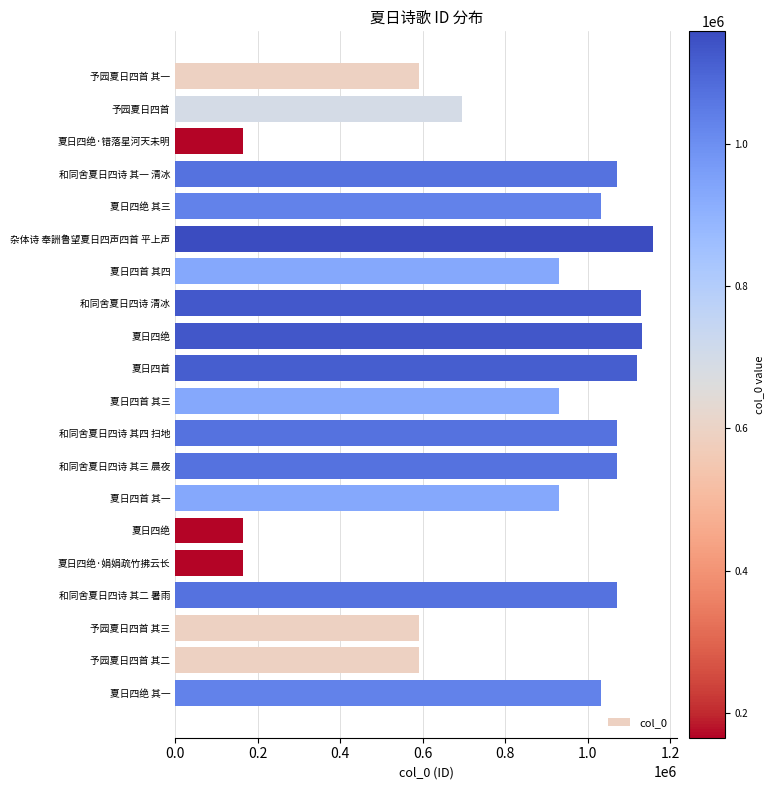

How many series are shown in this chart?

1